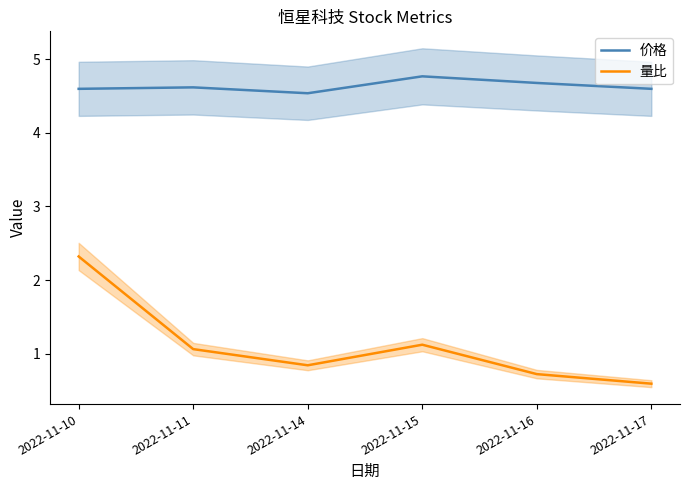

The 价格 series shows 4.6 at 2022-11-11. True or false?

True